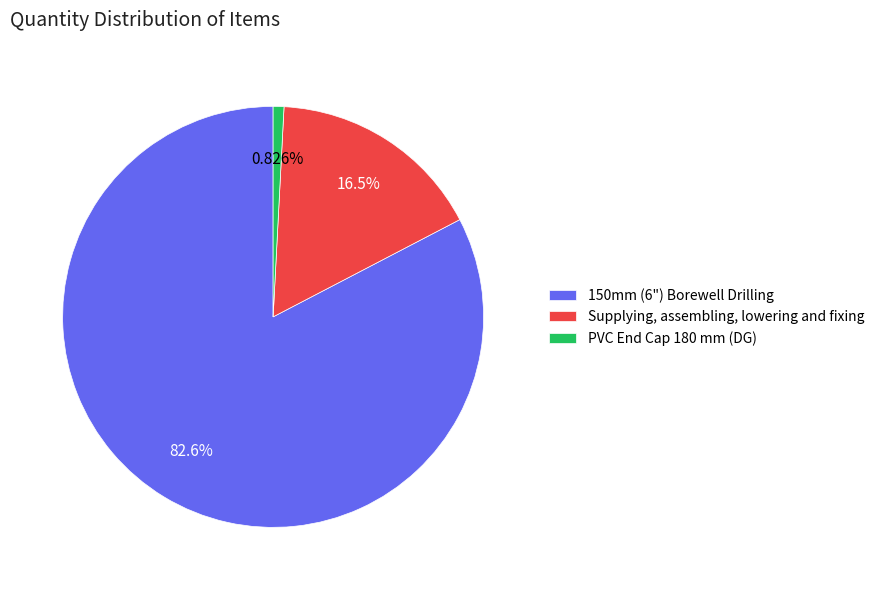

What is the largest slice in the pie chart?

150mm (6") Borewell Drilling